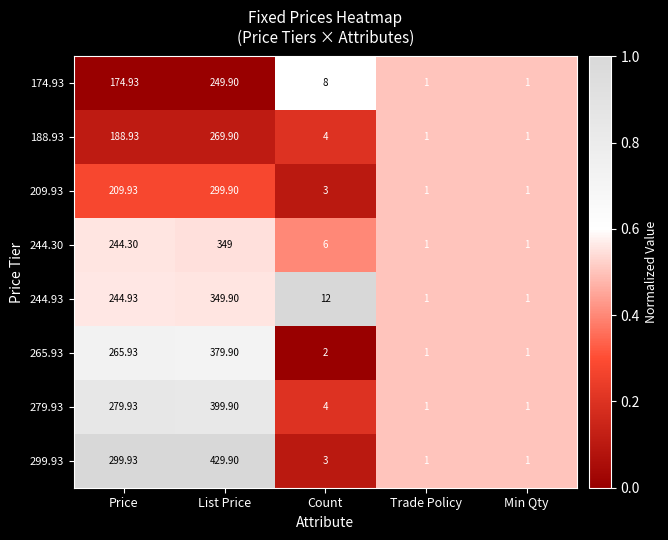

At which category is the sum across all series the highest?

List Price